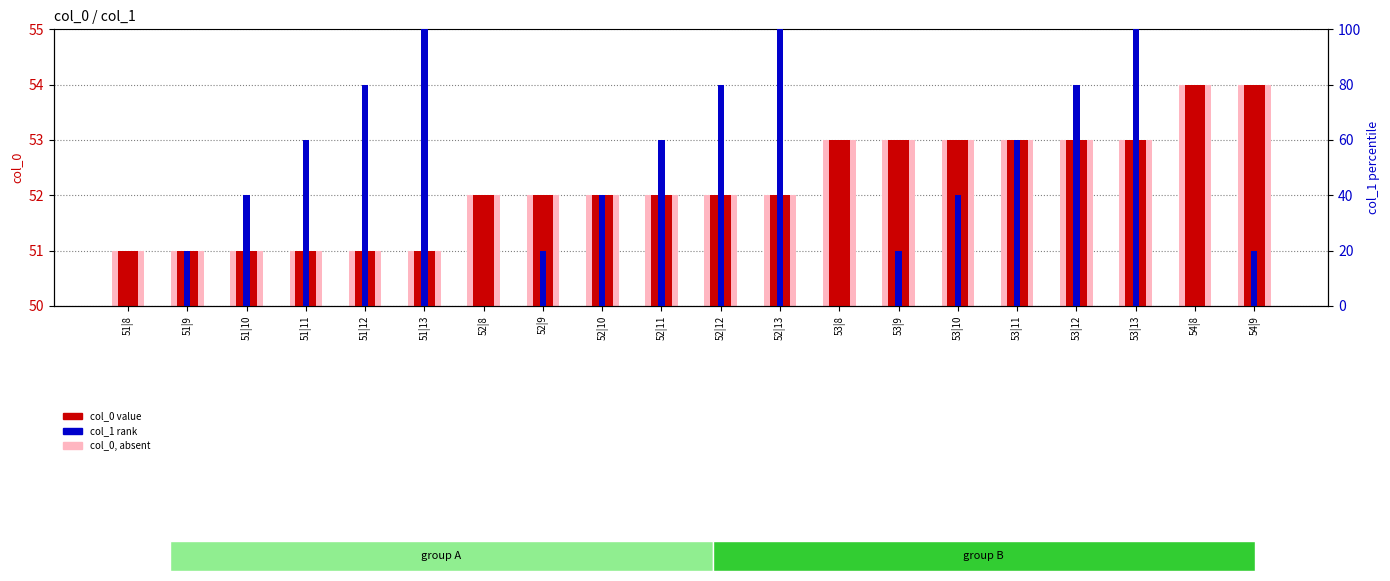

Reading left to right, extract all data points from this chart.

col_0 value: 51|8=51	51|9=51	51|10=51	51|11=51	51|12=51	51|13=51	52|8=52	52|9=52	52|10=52	52|11=52	52|12=52	52|13=52	53|8=53	53|9=53	53|10=53	53|11=53	53|12=53	53|13=53	54|8=54	54|9=54
col_0, absent: 51|8=51	51|9=51	51|10=51	51|11=51	51|12=51	51|13=51	52|8=52	52|9=52	52|10=52	52|11=52	52|12=52	52|13=52	53|8=53	53|9=53	53|10=53	53|11=53	53|12=53	53|13=53	54|8=54	54|9=54
col_1 rank: 51|8=0	51|9=20	51|10=40	51|11=60	51|12=80	51|13=100	52|8=0	52|9=20	52|10=40	52|11=60	52|12=80	52|13=100	53|8=0	53|9=20	53|10=40	53|11=60	53|12=80	53|13=100	54|8=0	54|9=20